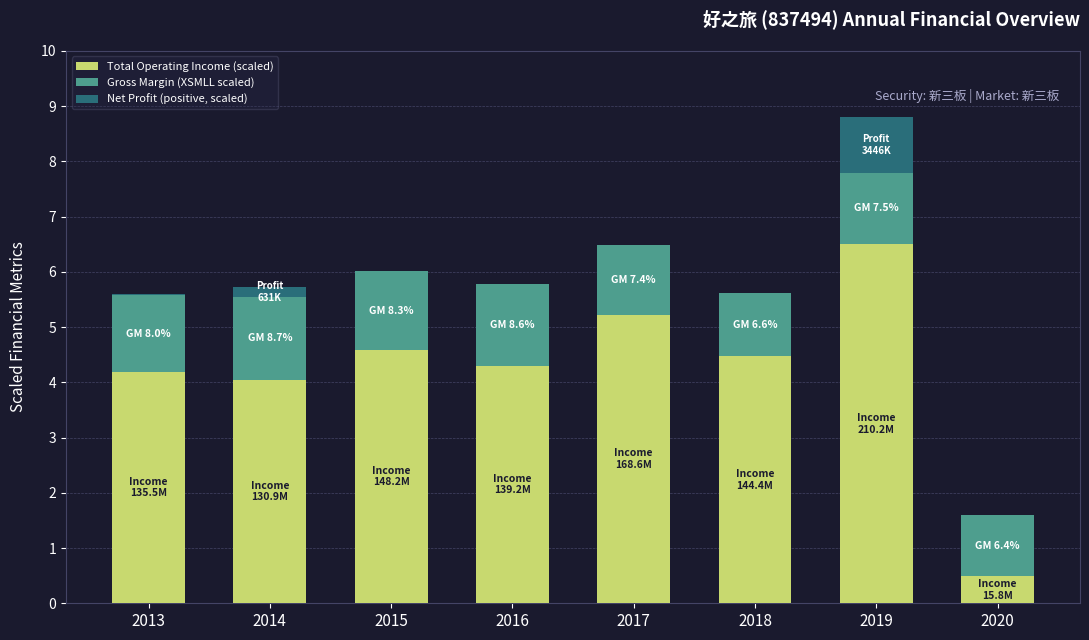

Are the bars grouped side by side (vs. stacked)?

No